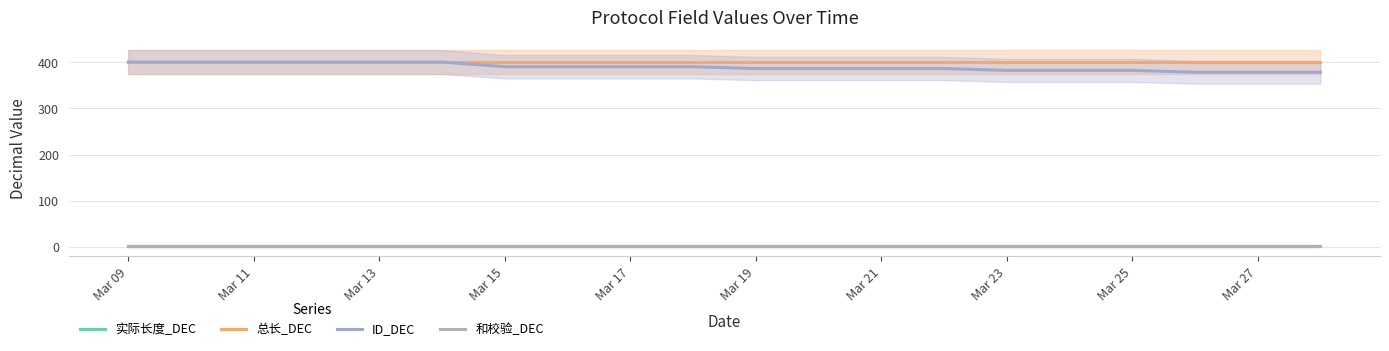

True or false: ID_DEC and 总长_DEC cross at least once.

False